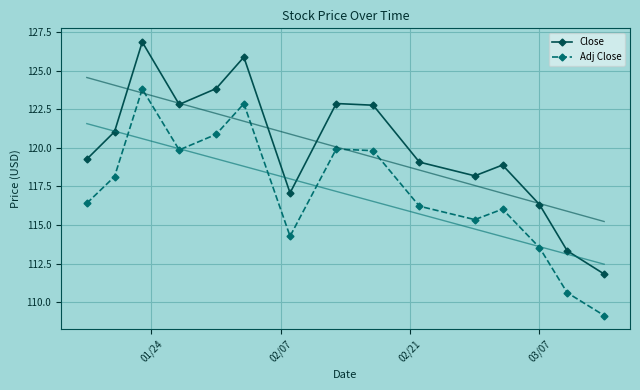

What is the highest value of the Close series?

126.9